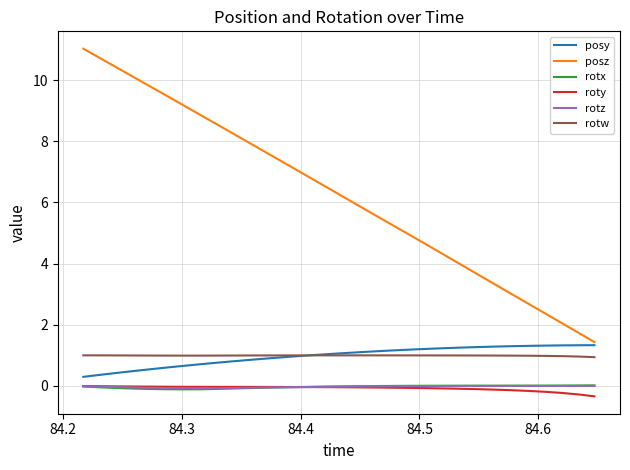

What are all the series names shown in the legend?

posy, posz, rotx, roty, rotz, rotw